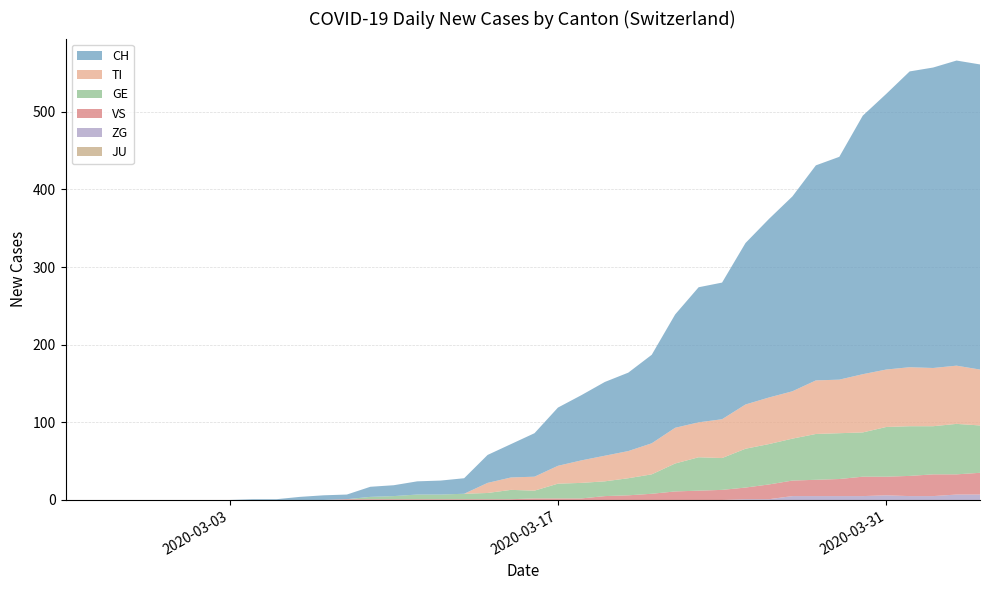

Reading left to right, what are all the values shown in this chart?

CH: 0=0	1=0	2=0	3=0	4=0	5=0	6=0	7=0	8=1	9=1	10=4	11=6	12=6	13=13	14=14	15=17	16=18	17=20	18=36	19=43	20=56	21=75	22=84	23=95	24=101	25=114	26=146	27=174	28=176	29=208	30=230	31=251	32=277	33=287	34=333	35=355	36=381	37=387	38=393	39=393
TI: 0=0	1=0	2=0	3=0	4=0	5=0	6=0	7=0	8=0	9=0	10=0	11=0	12=0	13=0	14=0	15=0	16=0	17=0	18=13	19=16	20=18	21=23	22=29	23=33	24=35	25=40	26=46	27=45	28=50	29=57	30=60	31=61	32=69	33=69	34=75	35=74	36=76	37=75	38=75	39=72
GE: 0=0	1=0	2=0	3=0	4=0	5=0	6=0	7=0	8=0	9=0	10=0	11=0	12=0	13=3	14=4	15=6	16=6	17=7	18=8	19=12	20=10	21=19	22=20	23=19	24=22	25=25	26=36	27=43	28=41	29=50	30=52	31=54	32=59	33=59	34=57	35=64	36=64	37=62	38=65	39=61
VS: 0=0	1=0	2=0	3=0	4=0	5=0	6=0	7=0	8=0	9=0	10=0	11=0	12=1	13=1	14=1	15=1	16=1	17=1	18=1	19=1	20=2	21=2	22=2	23=5	24=6	25=8	26=11	27=12	28=13	29=15	30=19	31=20	32=21	33=22	34=25	35=24	36=26	37=28	38=26	39=28
JU: 0=0	1=0	2=0	3=0	4=0	5=0	6=0	7=0	8=0	9=0	10=0	11=0	12=0	13=0	14=0	15=0	16=0	17=0	18=0	19=0	20=0	21=0	22=0	23=0	24=0	25=0	26=0	27=0	28=0	29=0	30=0	31=0	32=0	33=0	34=0	35=0	36=0	37=0	38=0	39=0
ZG: 0=0	1=0	2=0	3=0	4=0	5=0	6=0	7=0	8=0	9=0	10=0	11=0	12=0	13=0	14=0	15=0	16=0	17=0	18=0	19=0	20=0	21=0	22=0	23=0	24=0	25=0	26=0	27=0	28=0	29=1	30=1	31=5	32=5	33=5	34=5	35=6	36=5	37=5	38=7	39=7